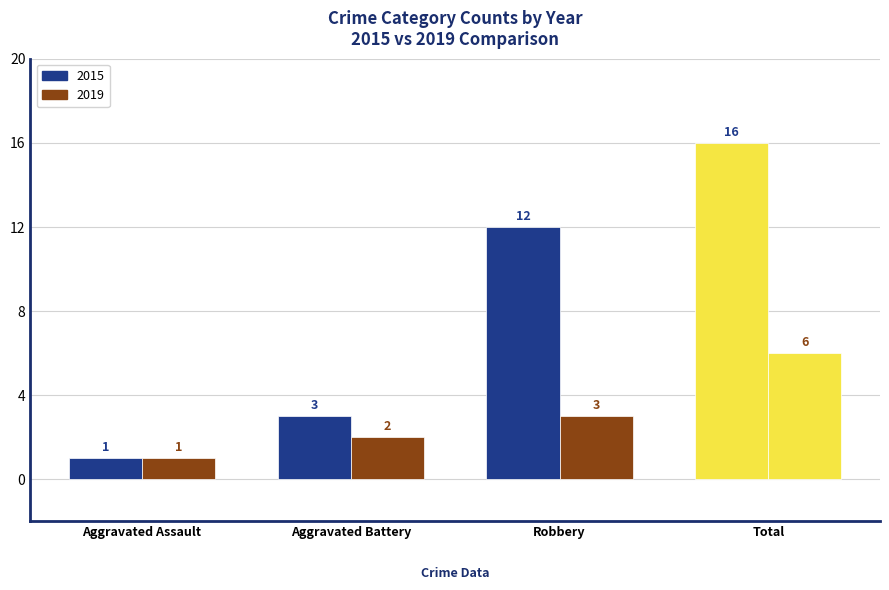

How many bars are there in each group?

2